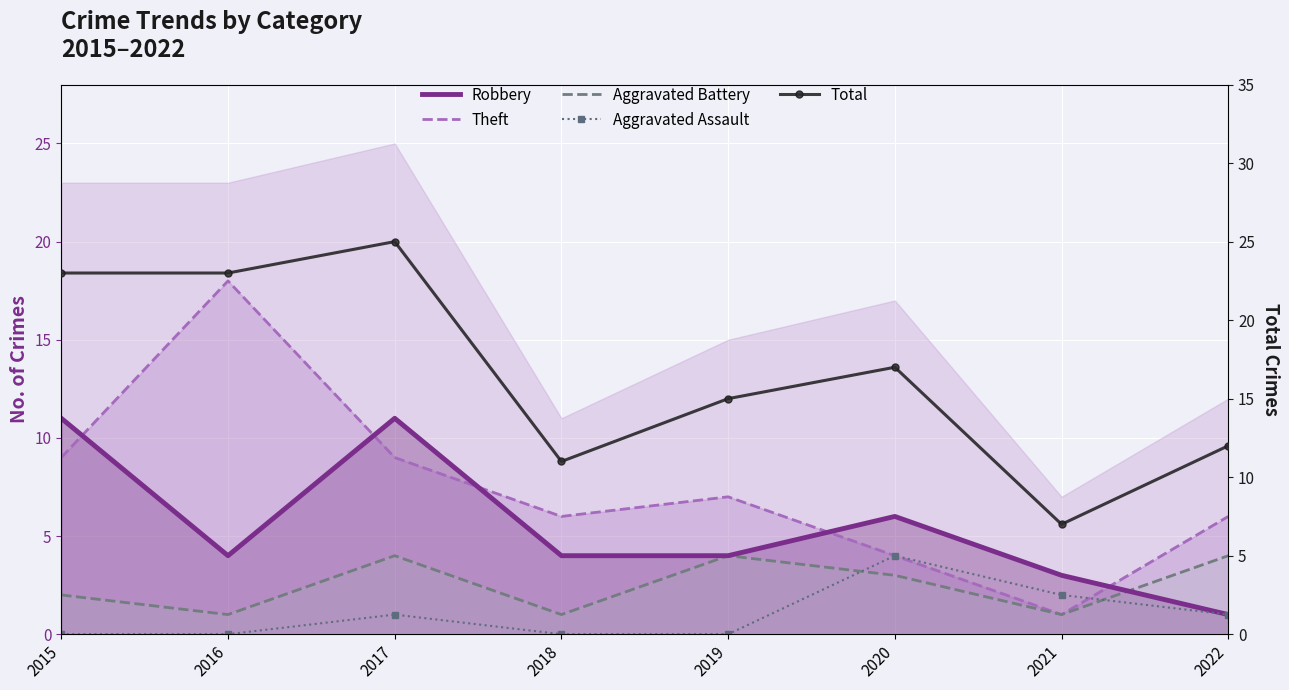

True or false: Total and Aggravated Assault intersect in this chart.

False